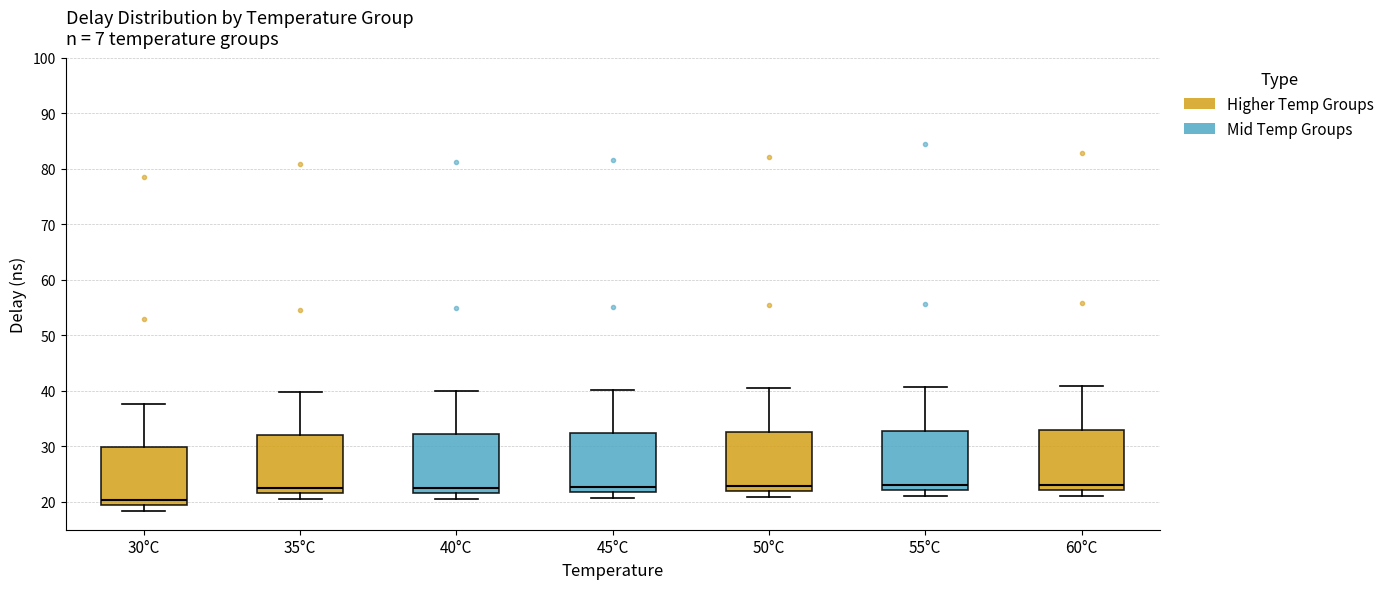

Reading left to right, transcribe this box plot: for each box, give where its median line is, the range the box spans, and where its two whiskers end, as read against the y-axis. The values are not printed on the chart, so give them approximately, as read against the axis.

30°C: median 20, box 19 to 30, whiskers 18 to 38
35°C: median 22 (just above the box's lower edge), box 22 to 32, whiskers 21 to 40
40°C: median 23, box 22 to 32, whiskers 21 to 40
45°C: median 23, box 22 to 32, whiskers 21 to 40
50°C: median 23, box 22 to 33, whiskers 21 to 40
55°C: median 23, box 22 to 33, whiskers 21 to 41
60°C: median 23, box 22 to 33, whiskers 21 to 41